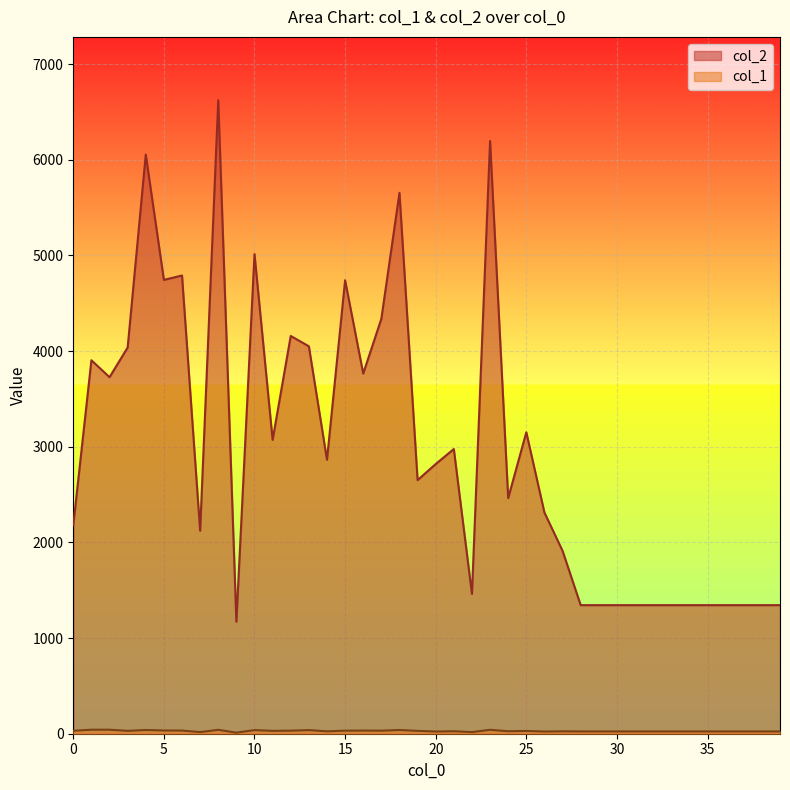

True or false: col_1 and col_2 intersect in this chart.

False